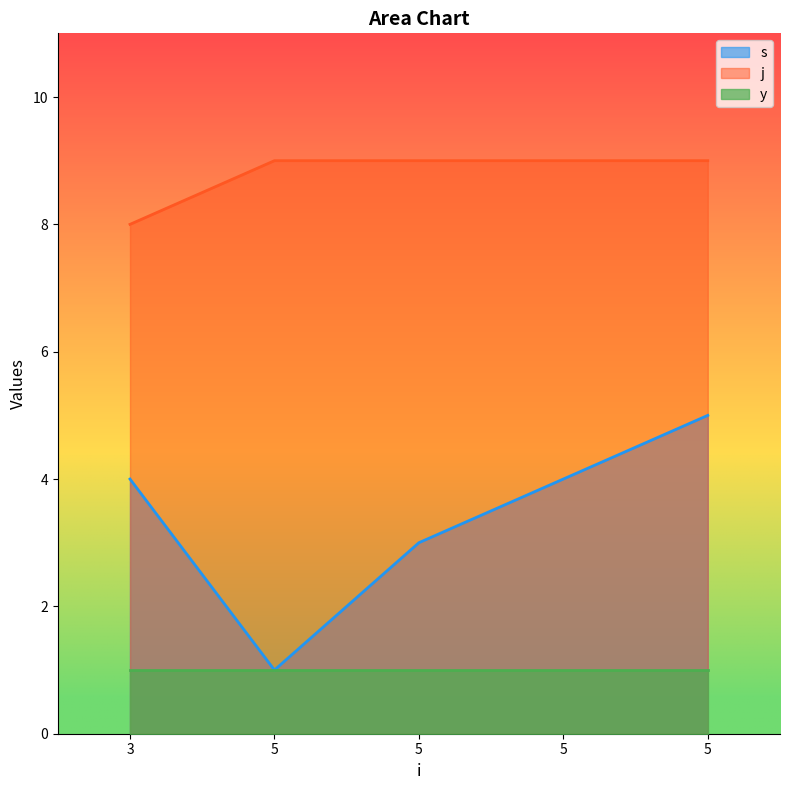

What is the minimum value for j?

8